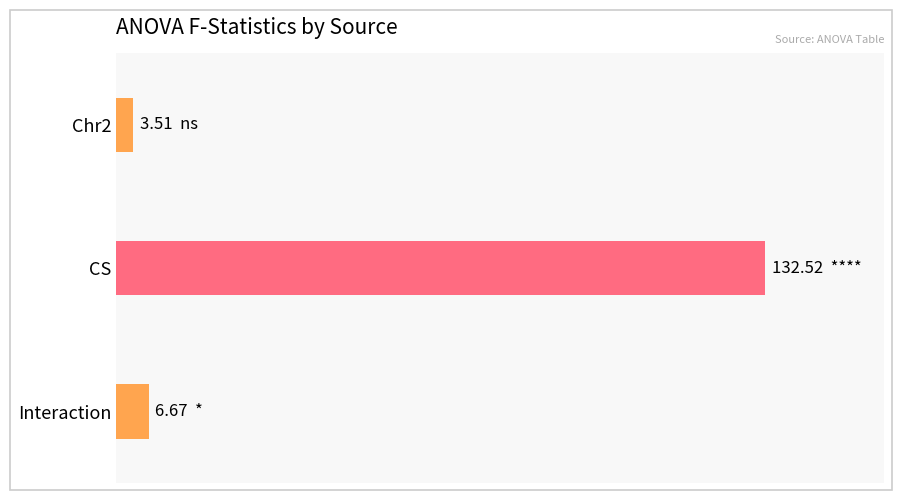

What is the difference between the maximum and minimum values?

129.0